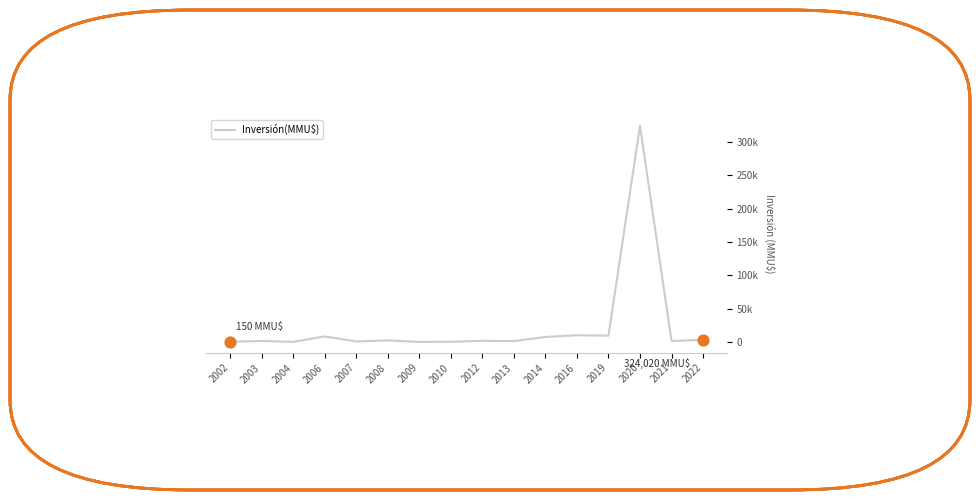

What is the change in value from 2013 to 2014?

+6310